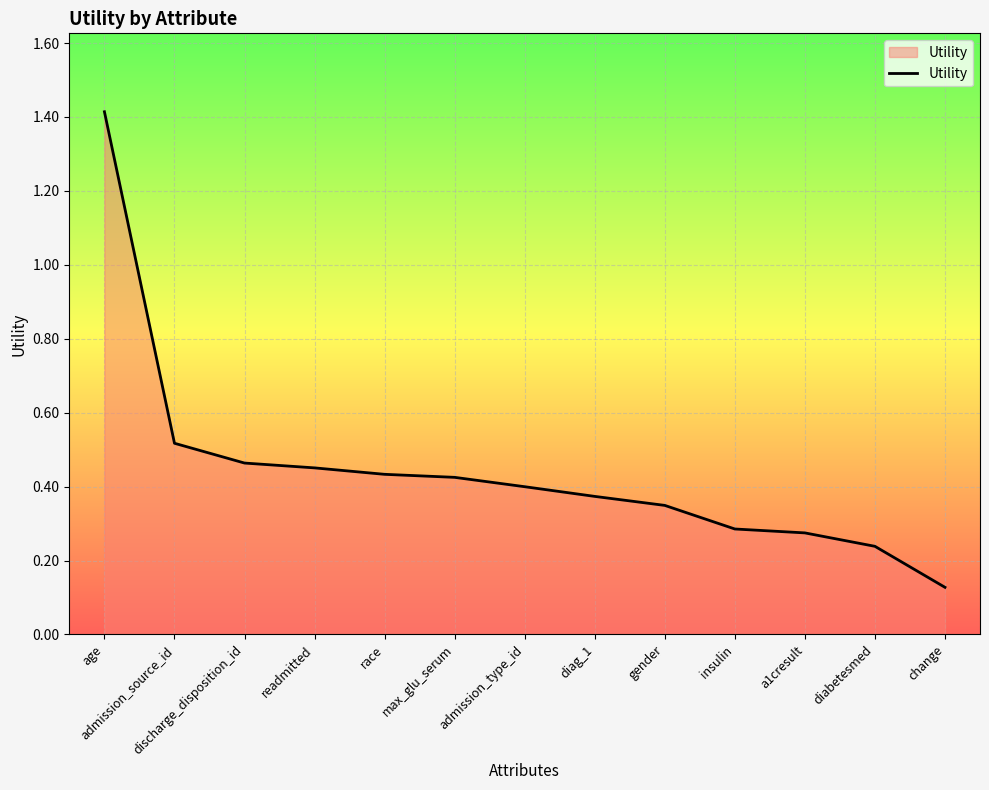

The value at readmitted is 0.7. True or false?

False